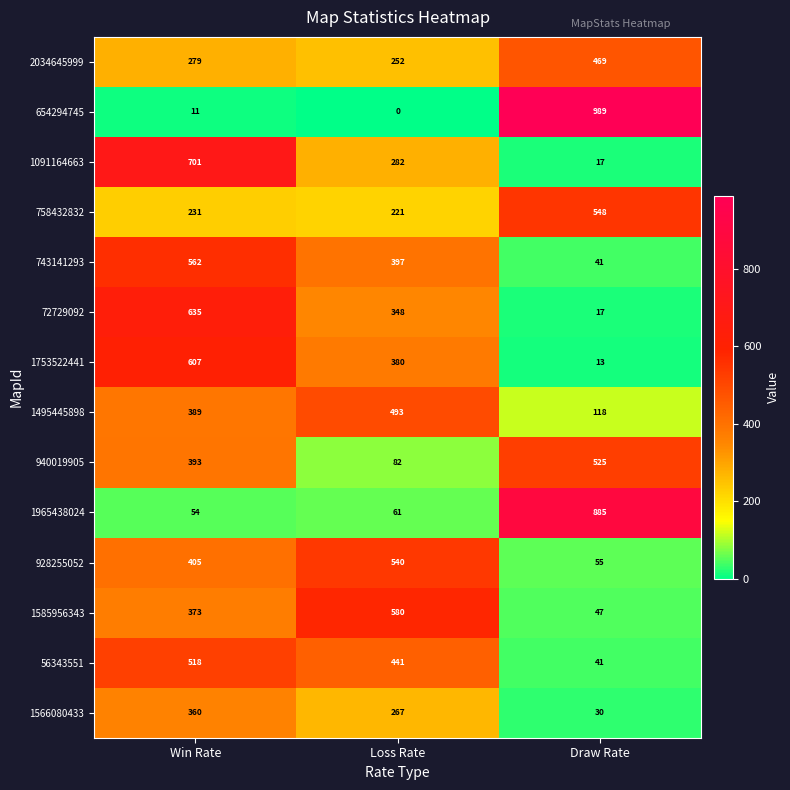

Between Loss Rate and Draw Rate, which series saw the biggest shift?

654294745